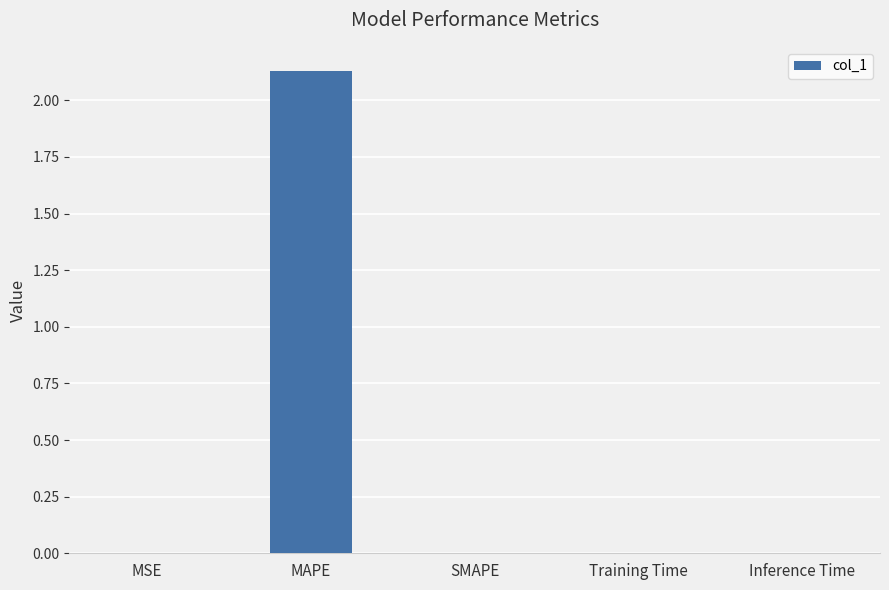

The value at MSE is 0.0. True or false?

True